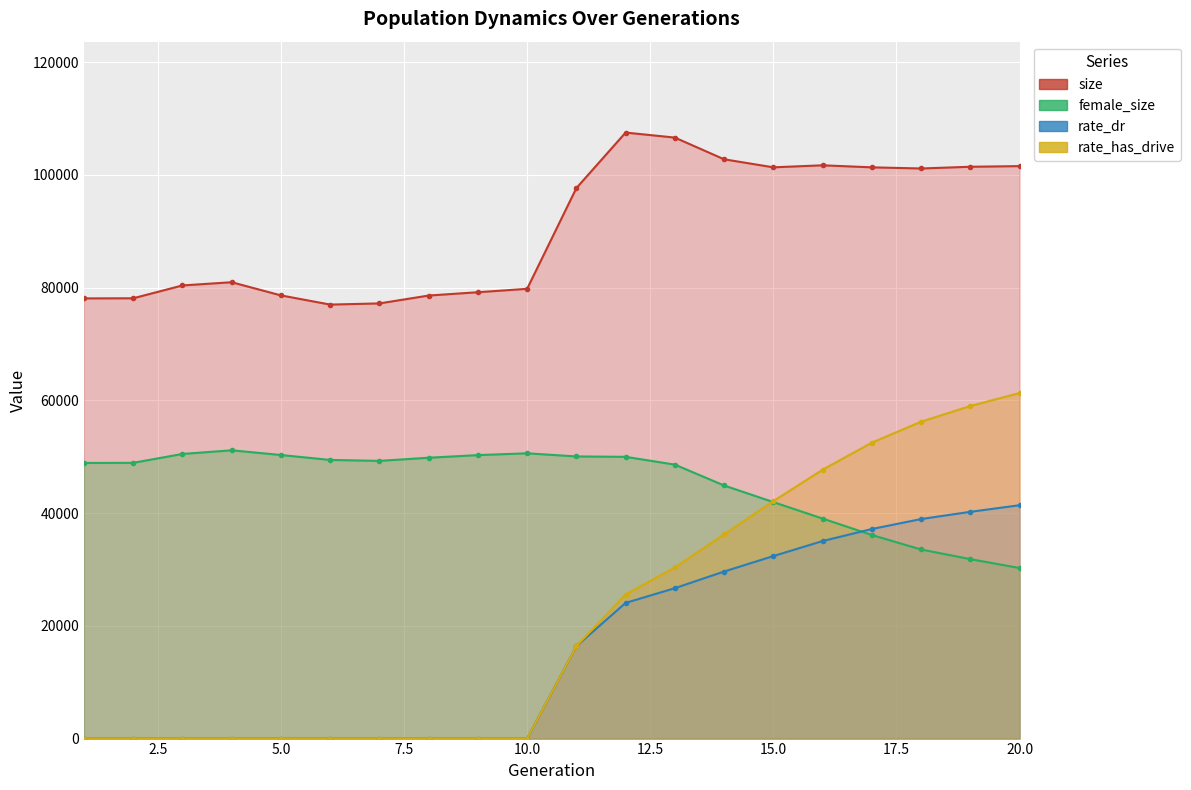

Where does the rate_dr series first go above 16399?

11